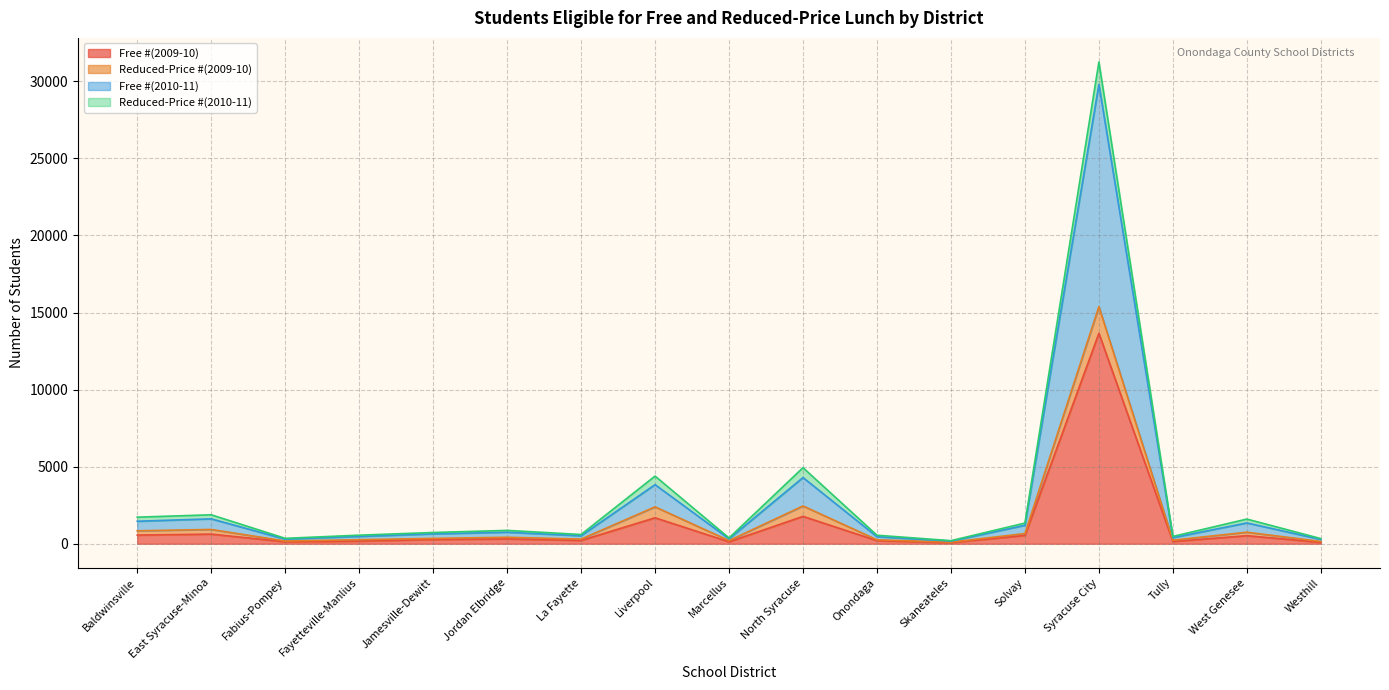

What is the sum of the Free #(2009-10) values at Baldwinsville and Fayetteville-Manlius?

731